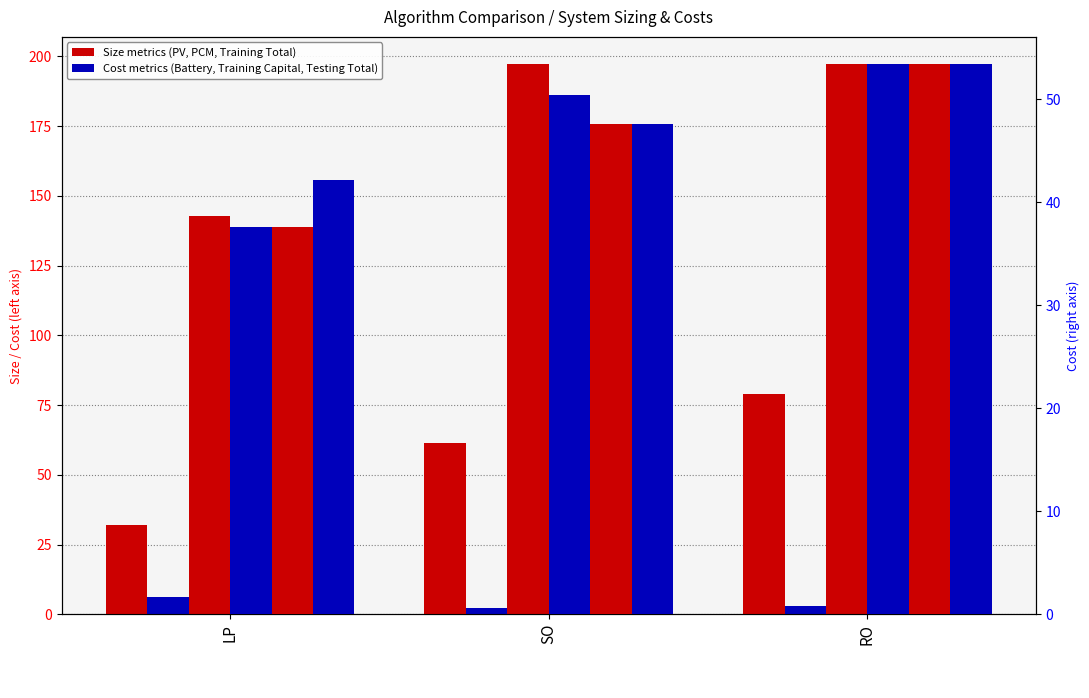

What is the sum of all PCM_Heating_Size values?

536.8